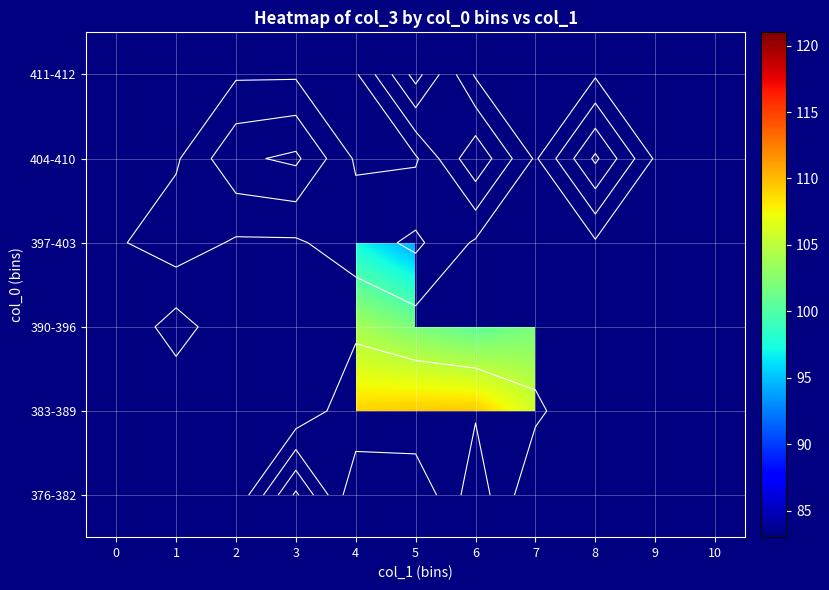

Between 10 and 4, which is larger?

4